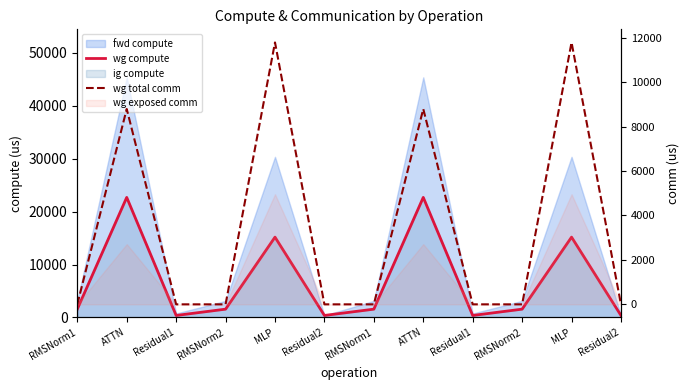

Which category has the highest value in the wg compute series?

ATTN